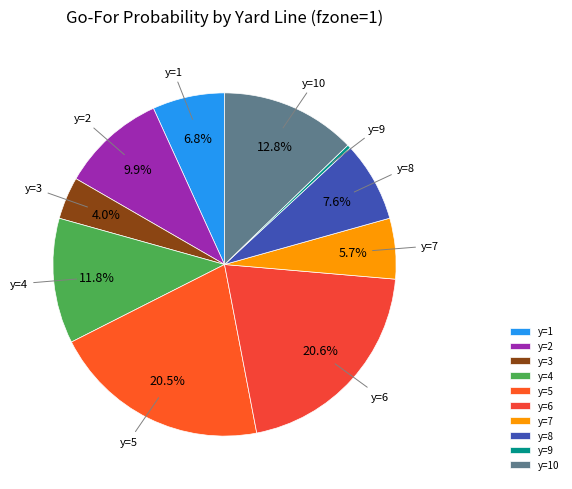

Between y=6 and y=10, which is larger?

y=6